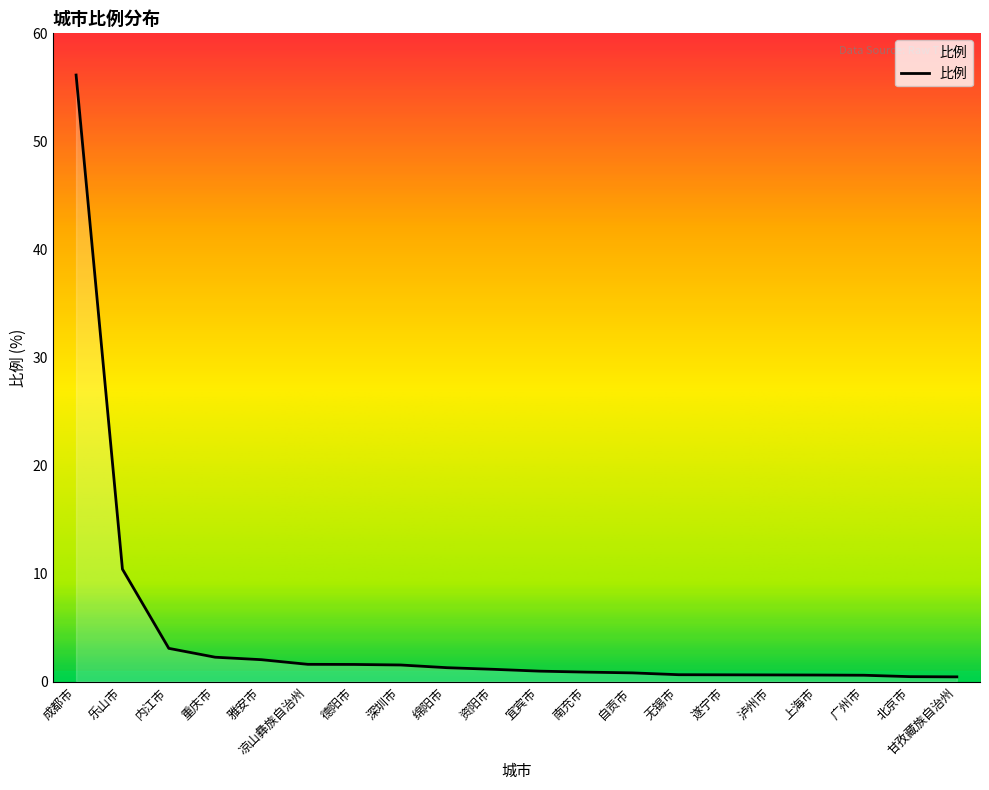

What is the maximum value shown in the chart?

56.1